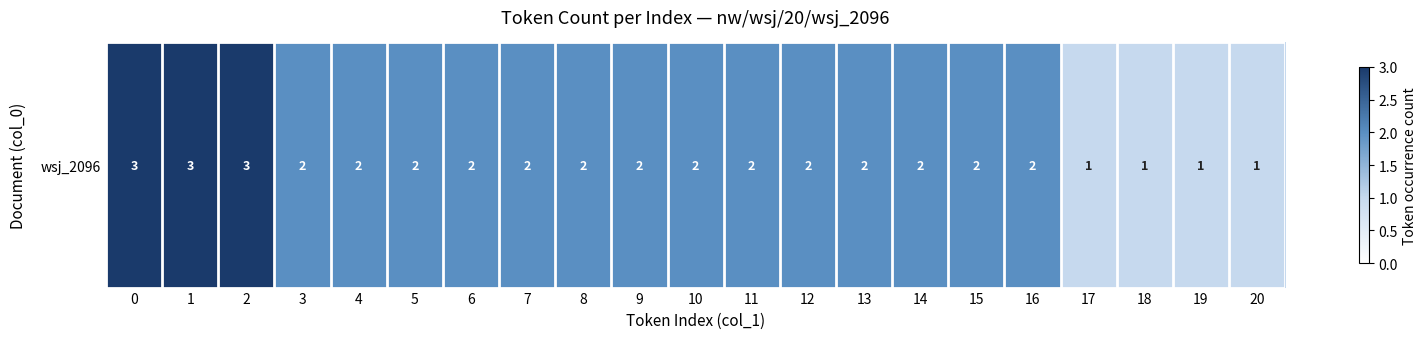

Where is the data nearest to the value 2?

3